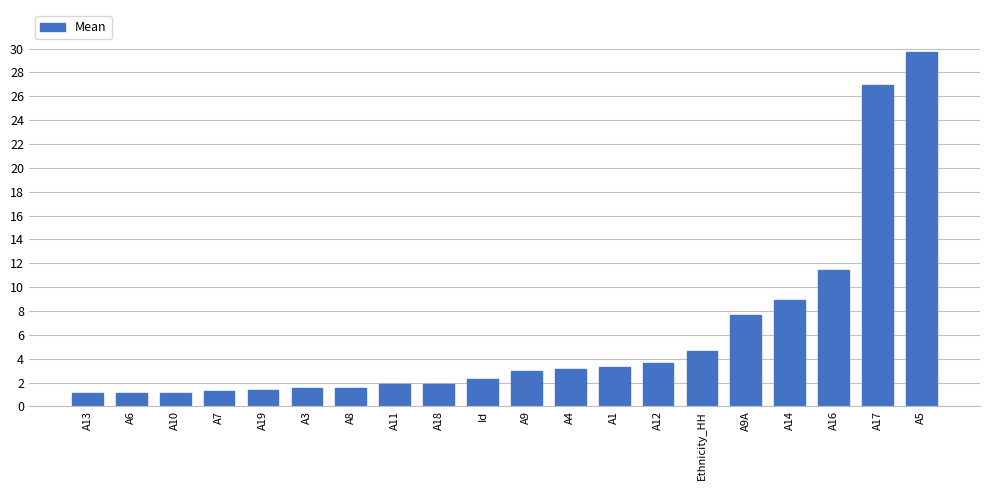

How many categories are shown in the chart?

20